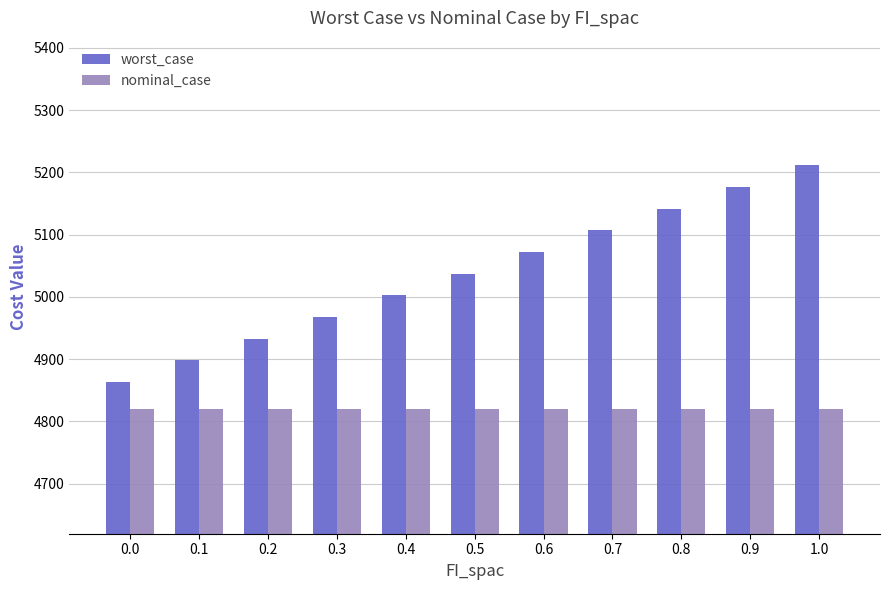

Rank the series by their average value, from lowest to highest.

nominal_case, worst_case